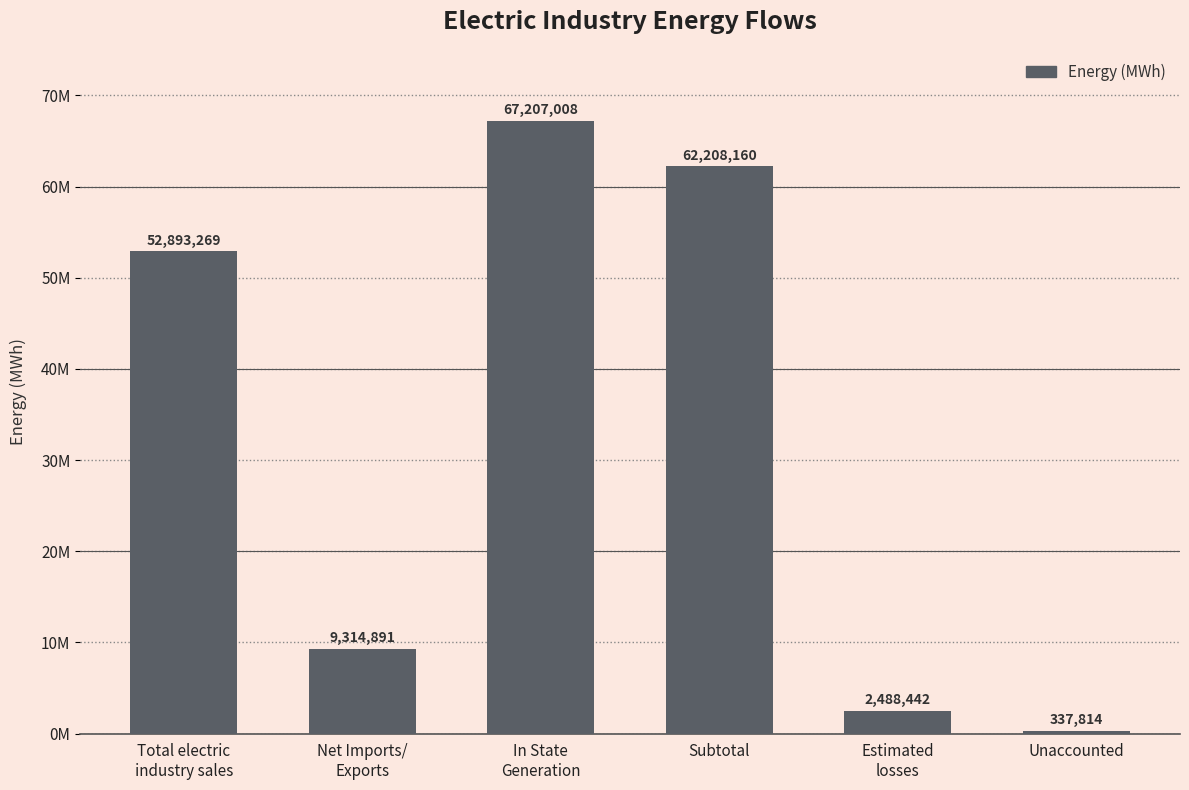

Are the bars horizontal?

No